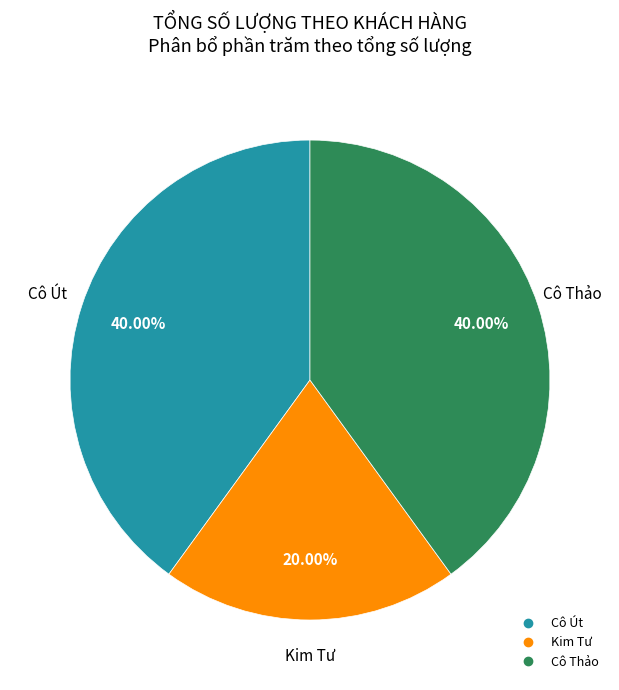

Does any single category account for the majority?

No